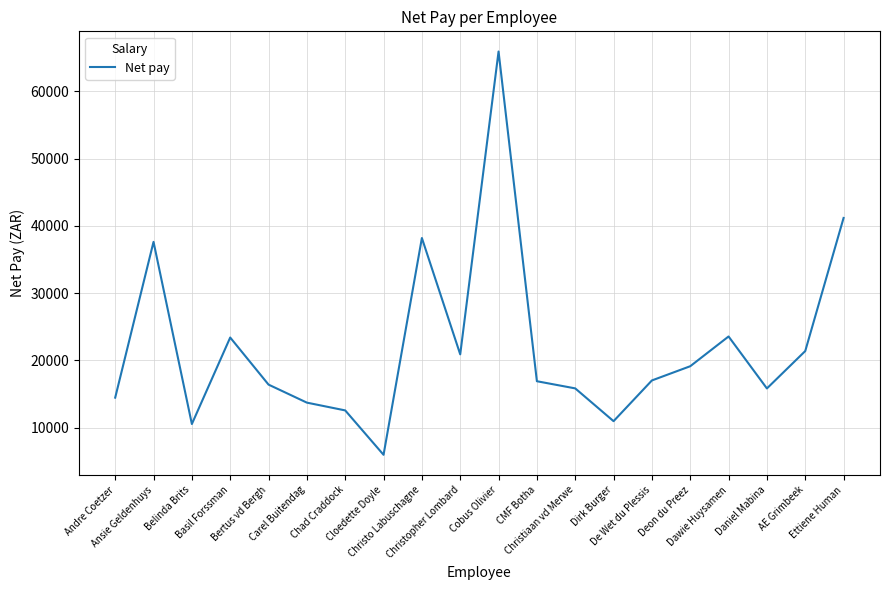

What is the difference between the maximum and minimum values?

59932.8